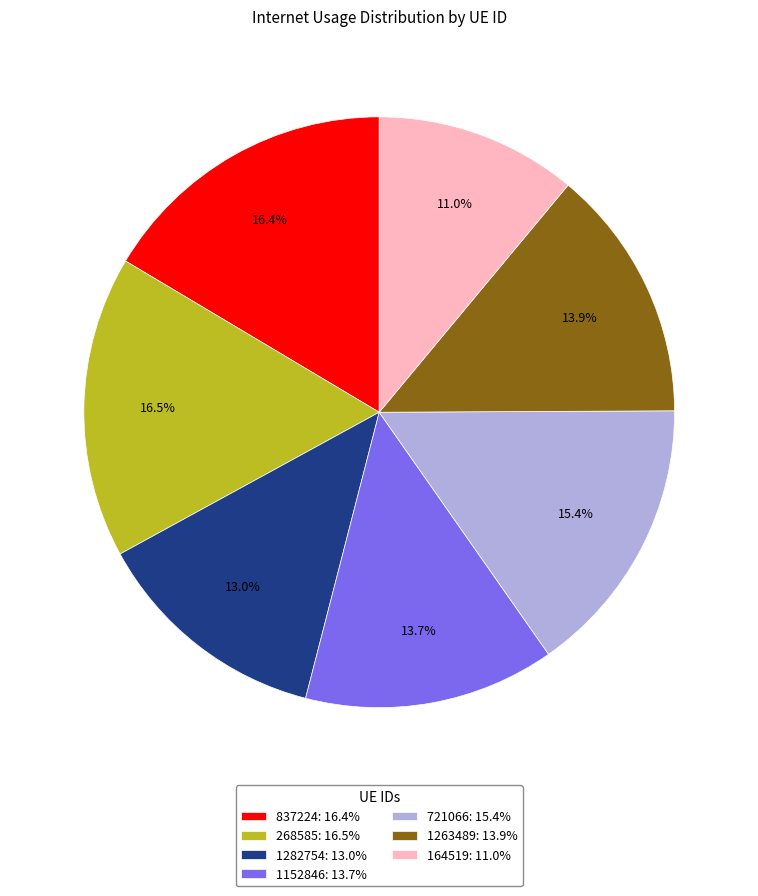

Count the number of slices in the pie.

7